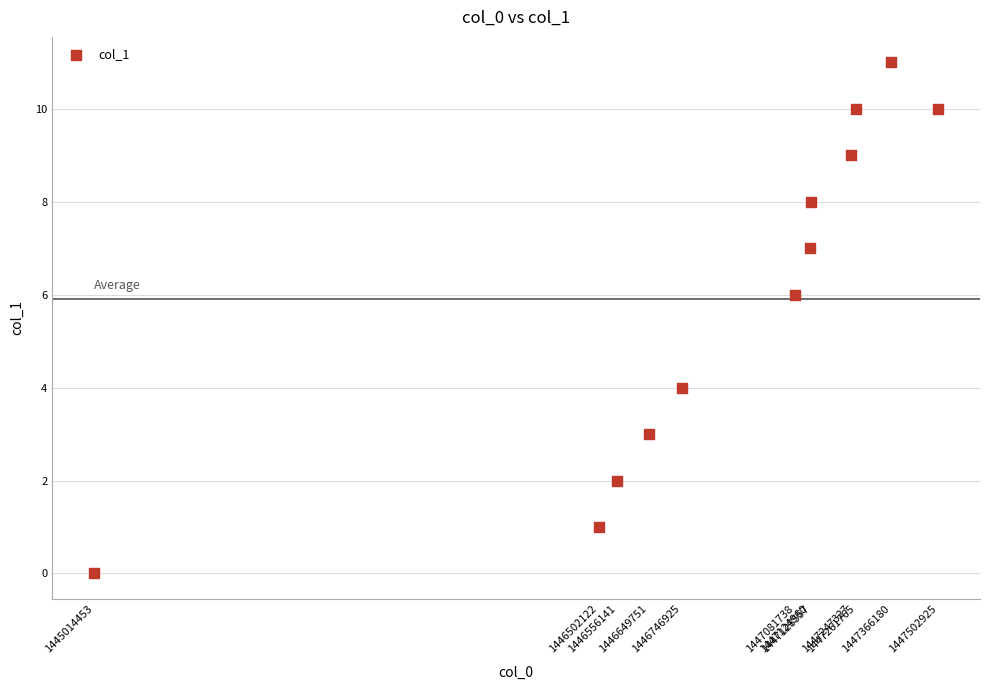

What is the range of X values (max minus min)?

2488472